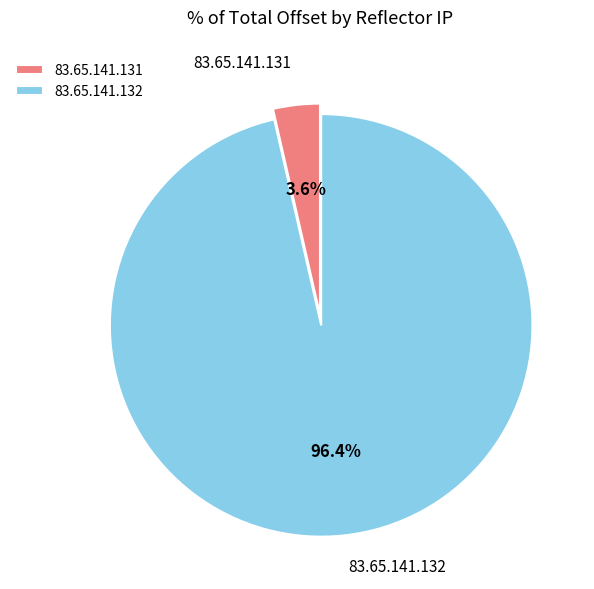

Is it true that 83.65.141.131 is 15% of the pie?

False